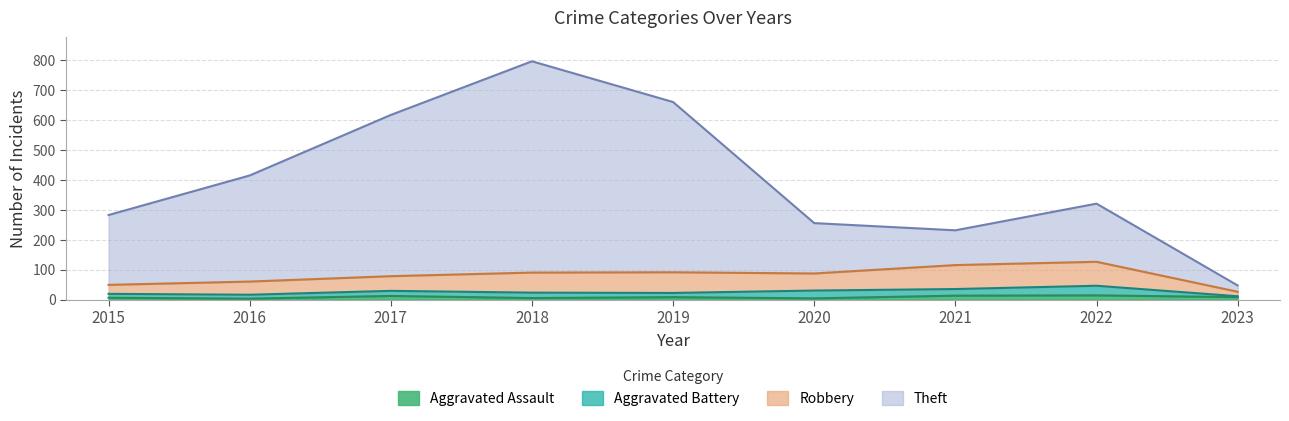

What are all the series names shown in the legend?

Aggravated Assault, Aggravated Battery, Robbery, Theft